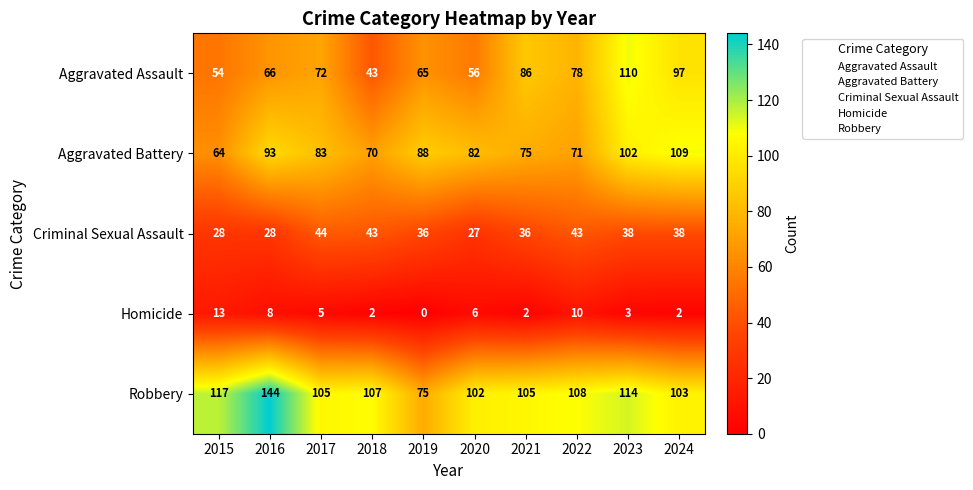

What is the difference between the Homicide values at 2018 and 2015?

11